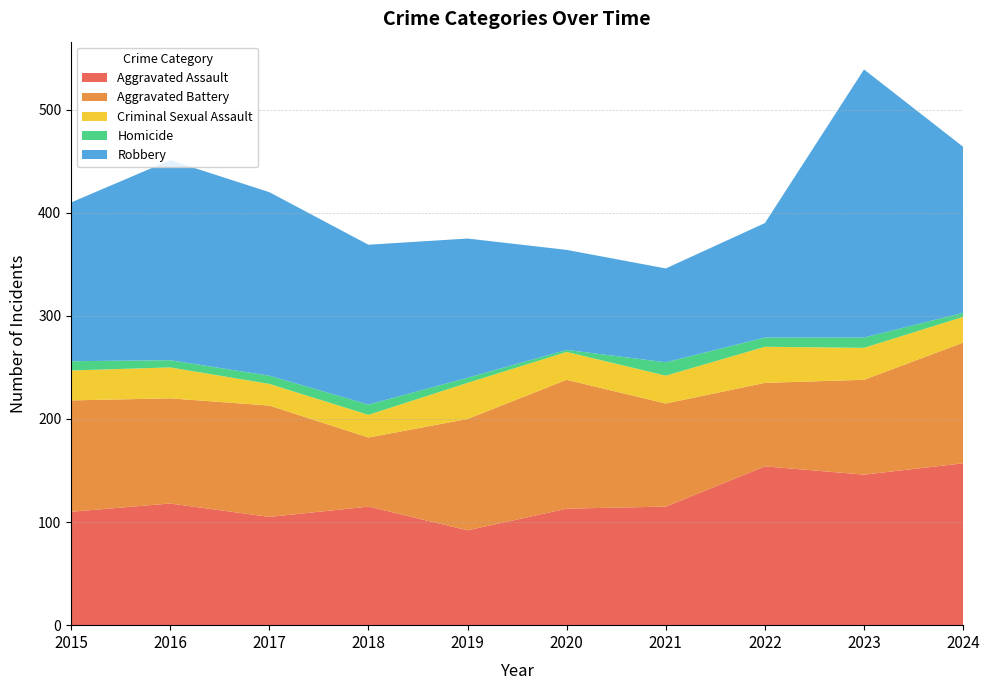

Reading right to left, extract all data points from this chart.

Aggravated Assault: 157	146	154	115	113	92	115	105	118	110
Aggravated Battery: 117	92	81	100	125	108	67	108	102	108
Criminal Sexual Assault: 25	31	35	27	27	35	22	21	30	29
Homicide: 4	10	9	13	2	5	10	8	7	9
Robbery: 161	260	111	91	97	135	155	178	194	154